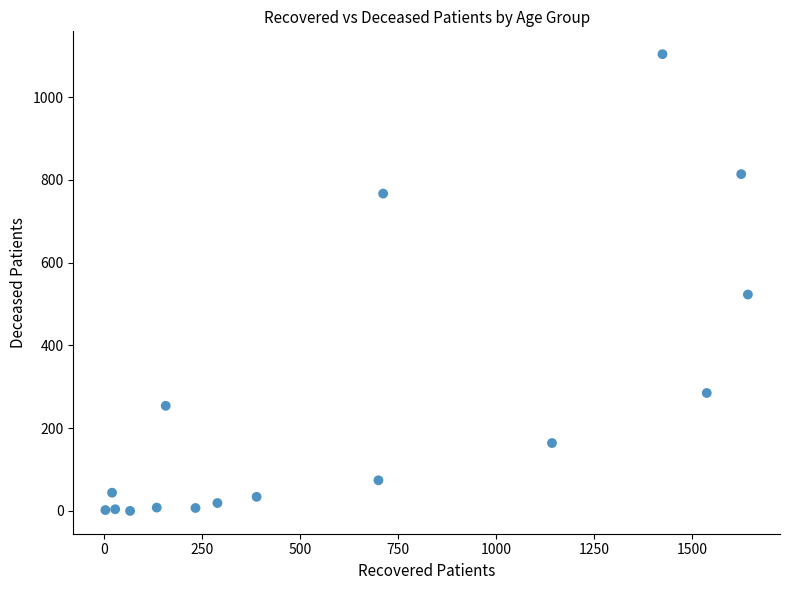

What is the range of X values (max minus min)?

1640